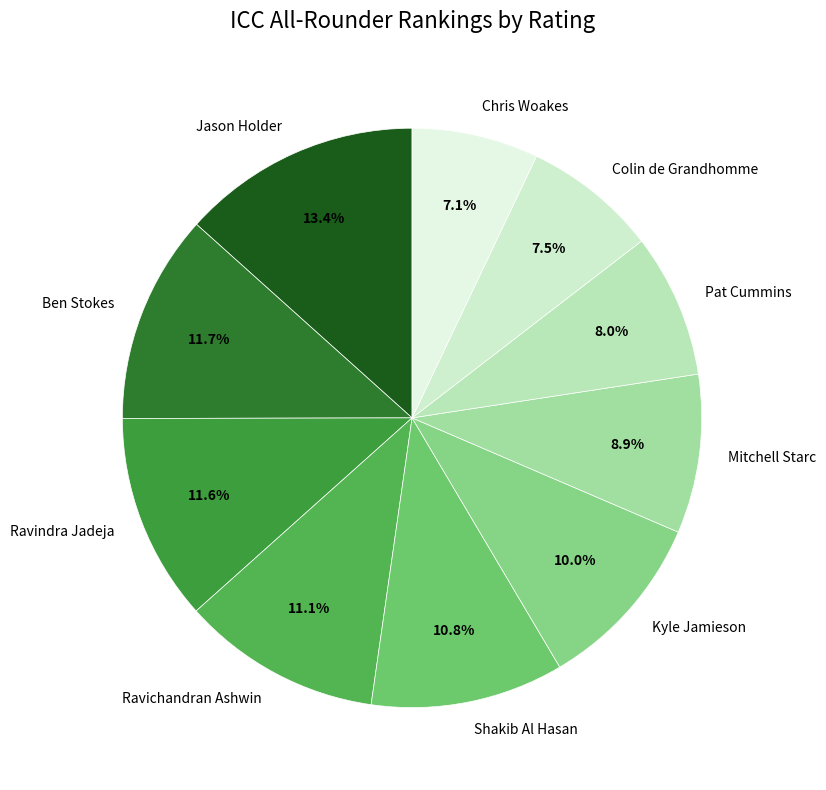

Does any single category account for the majority?

No